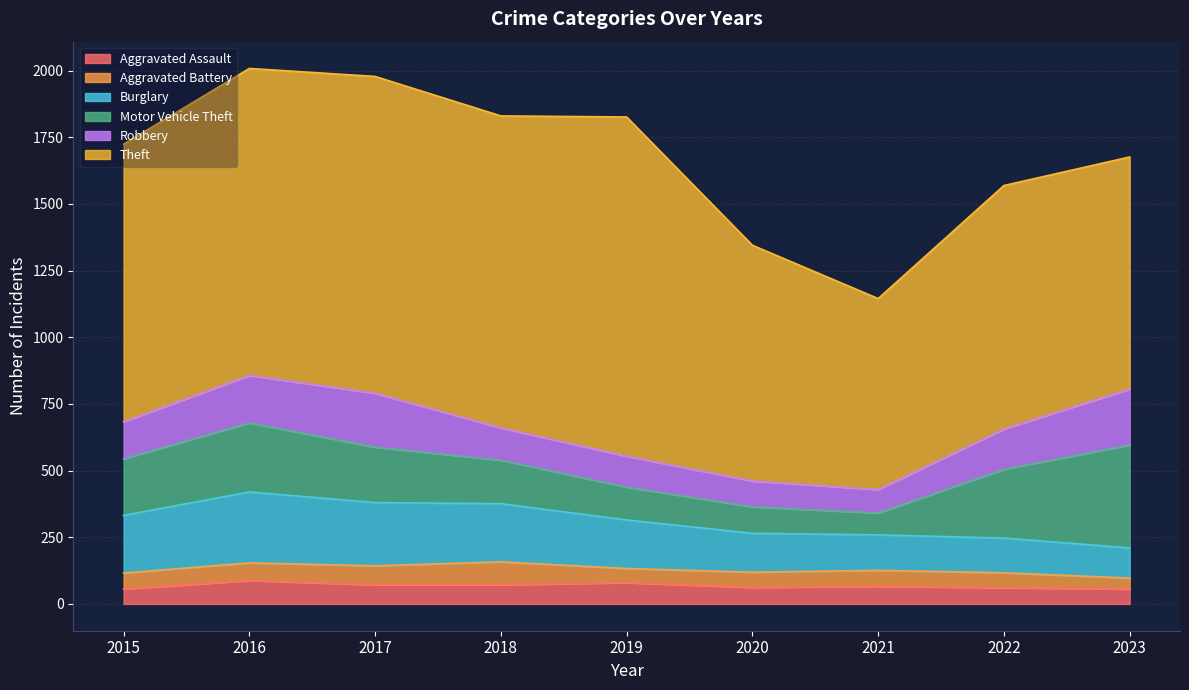

Reading left to right, list all the values displayed in this chart.

Aggravated Assault: 56	88	72	72	80	62	66	61	56
Aggravated Battery: 60	66	71	86	53	57	60	56	41
Burglary: 216	266	237	218	182	146	133	130	113
Motor Vehicle Theft: 212	259	208	163	123	99	82	258	386
Robbery: 139	178	202	121	116	97	88	151	210
Theft: 1041	1151	1188	1170	1272	884	716	913	870